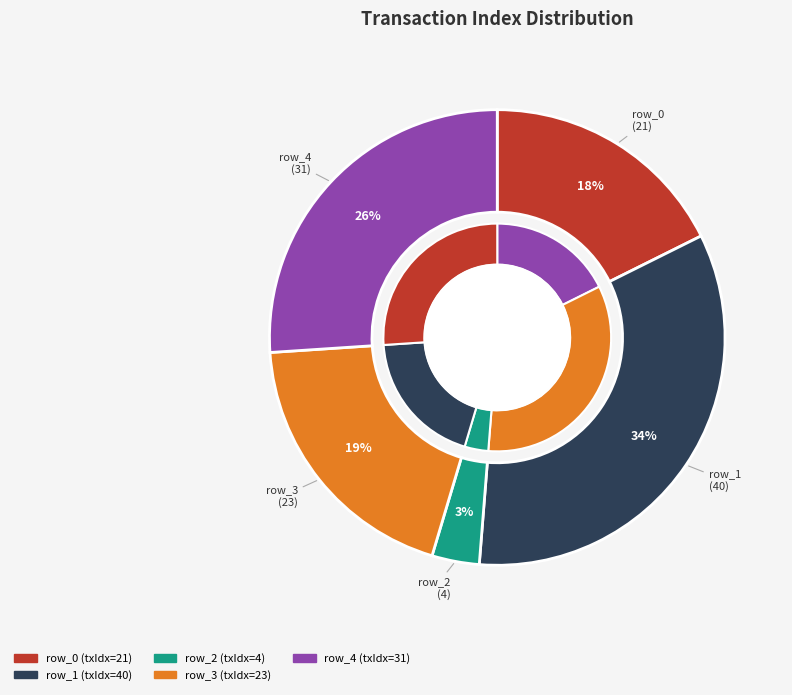

True or false: row_0 accounts for 18% of the total.

True